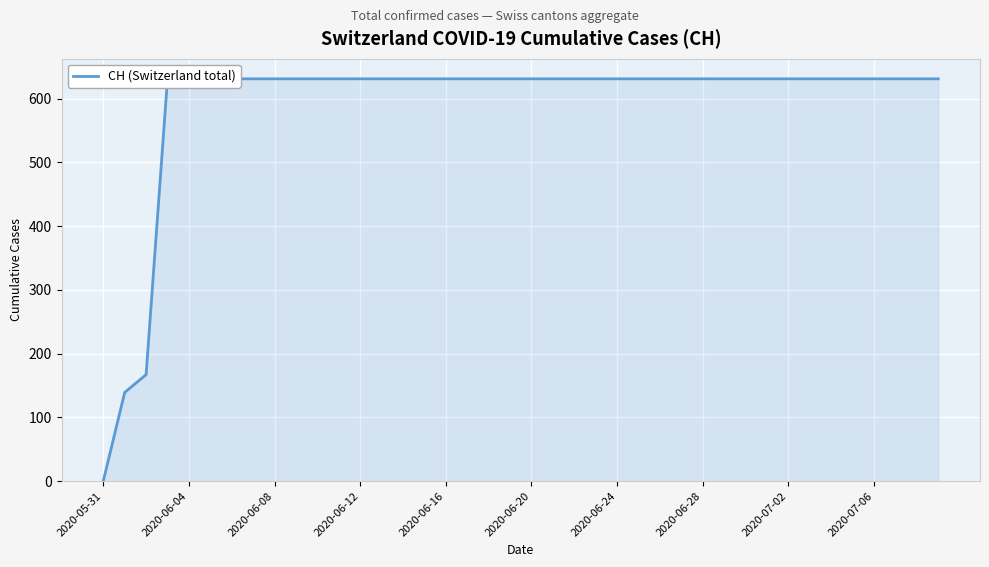

What is the maximum value shown in the chart?

631